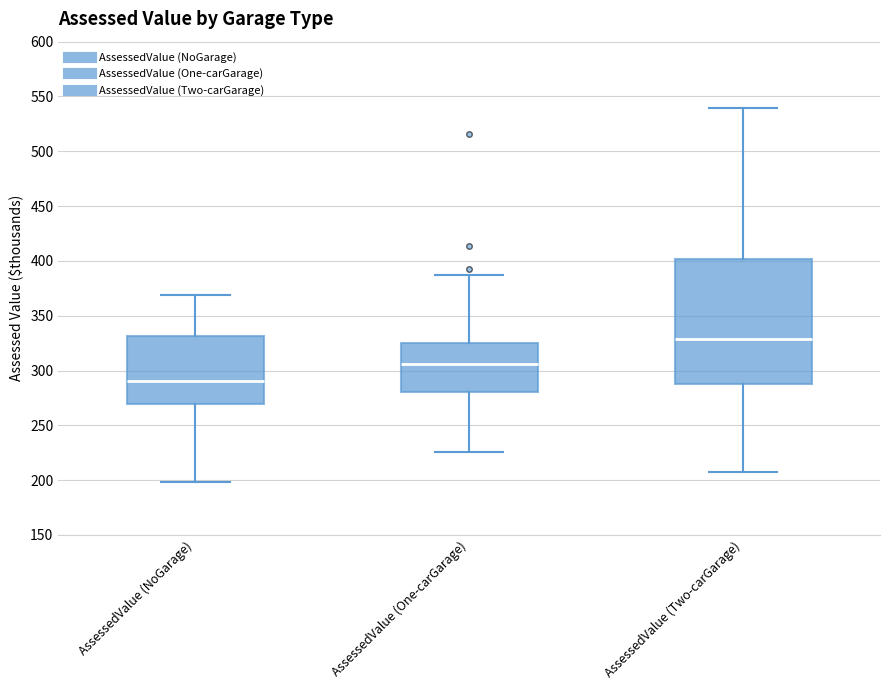

Where is the lower edge of the box for AssessedValue (Two-carGarage) on the y-axis? The values are not printed on the chart, so give them approximately, as read against the axis.

285